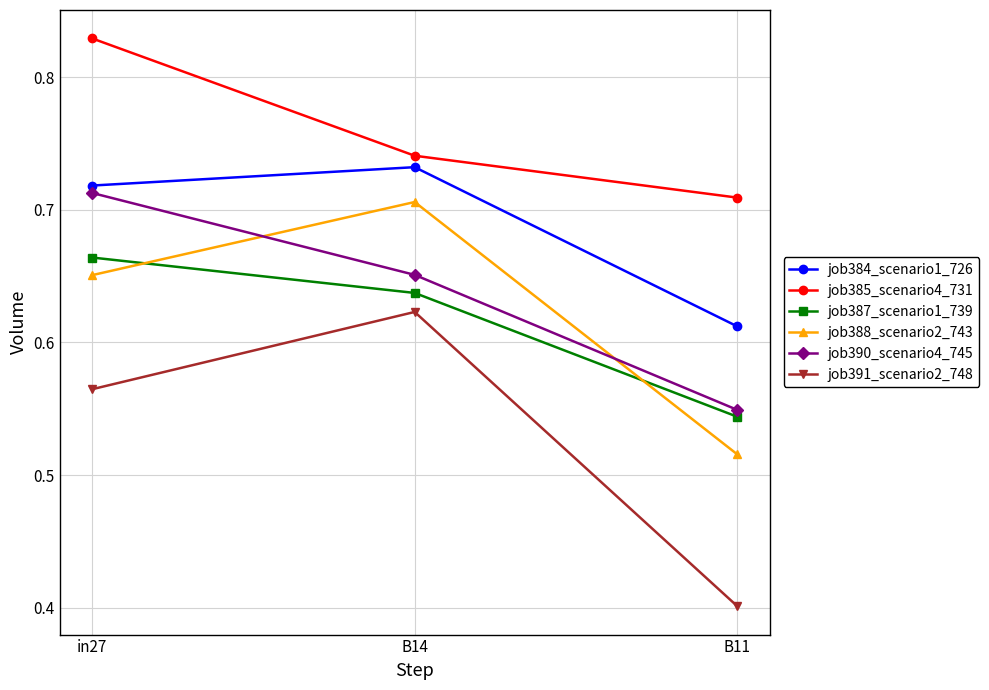

Rank the series at in27 from lowest to highest value.

job391_scenario2_748, job388_scenario2_743, job387_scenario1_739, job390_scenario4_745, job384_scenario1_726, job385_scenario4_731